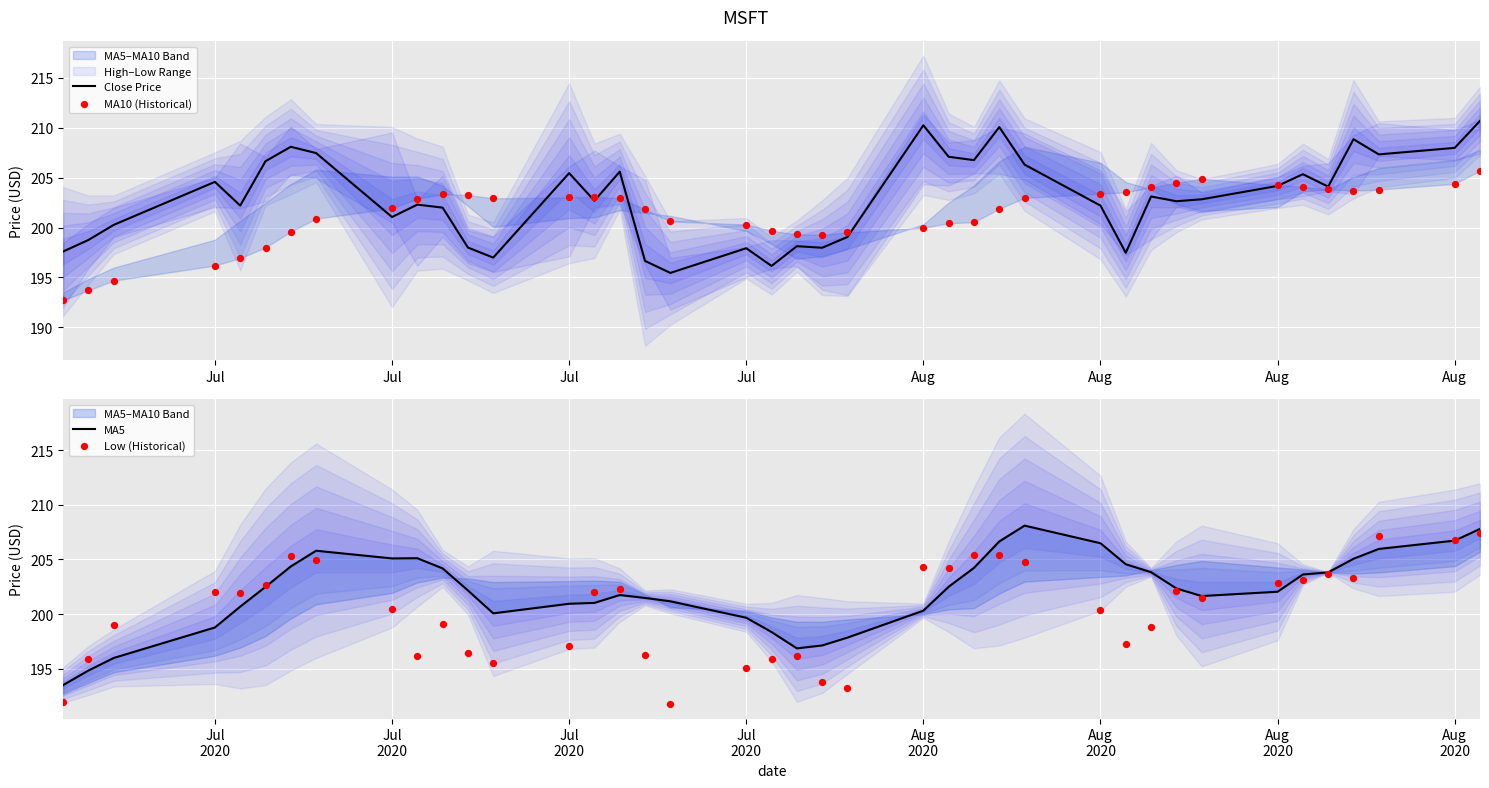

Which series contains the lowest Y value?

Low (Historical)